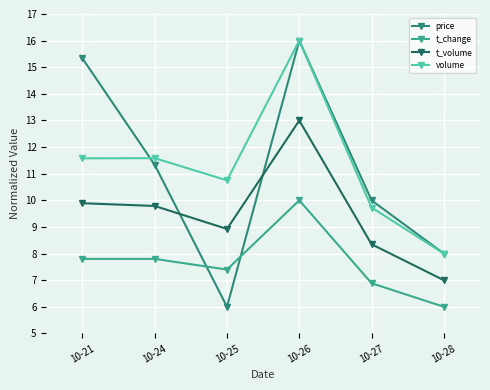

Which series has the largest total across all categories?

volume